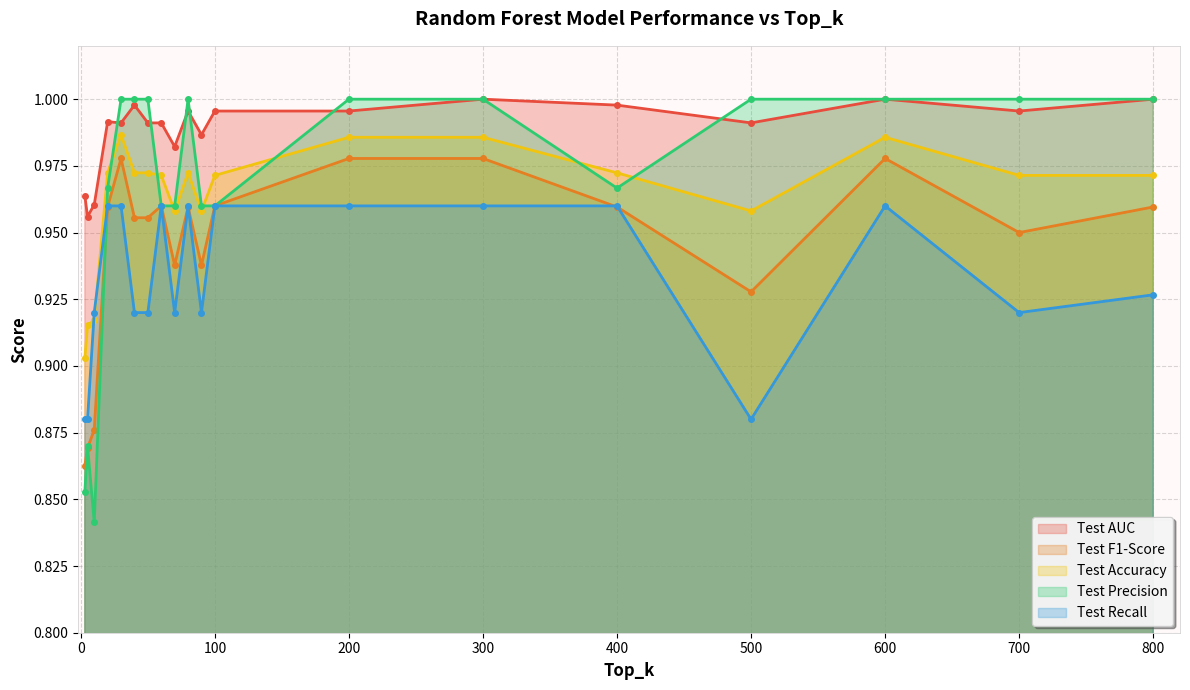

Reading left to right, list all the values displayed in this chart.

Test AUC: 3=1.0	5=1.0	10=1.0	70=1.0	90=1.0	500=1.0	20=1.0	50=1.0	40=1.0	60=1.0	100=1.0	80=1.0	800=1.0	400=1.0	700=1.0	30=1.0	200=1.0	300=1.0	600=1.0
Test F1-Score: 3=0.9	5=0.9	10=0.9	70=0.9	90=0.9	500=0.9	20=1.0	50=1.0	40=1.0	60=1.0	100=1.0	80=1.0	800=1.0	400=1.0	700=0.9	30=1.0	200=1.0	300=1.0	600=1.0
Test Accuracy: 3=0.9	5=0.9	10=0.9	70=1.0	90=1.0	500=1.0	20=1.0	50=1.0	40=1.0	60=1.0	100=1.0	80=1.0	800=1.0	400=1.0	700=1.0	30=1.0	200=1.0	300=1.0	600=1.0
Test Precision: 3=0.9	5=0.9	10=0.8	70=1.0	90=1.0	500=1.0	20=1.0	50=1.0	40=1.0	60=1.0	100=1.0	80=1.0	800=1.0	400=1.0	700=1.0	30=1.0	200=1.0	300=1.0	600=1.0
Test Recall: 3=0.9	5=0.9	10=0.9	70=0.9	90=0.9	500=0.9	20=1.0	50=0.9	40=0.9	60=1.0	100=1.0	80=1.0	800=0.9	400=1.0	700=0.9	30=1.0	200=1.0	300=1.0	600=1.0